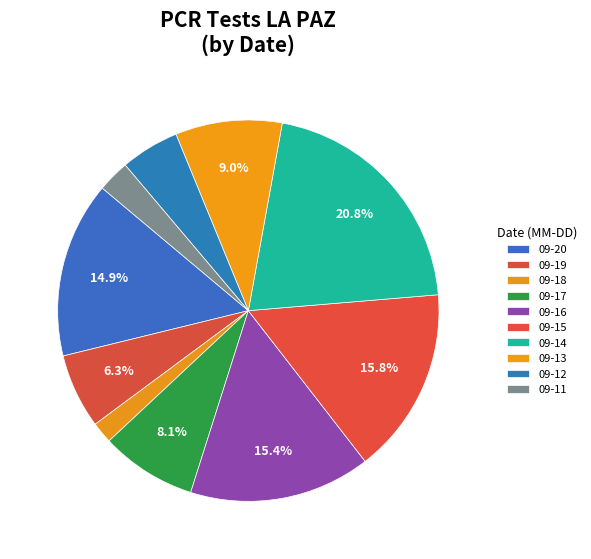

How many slices are in this pie chart?

10